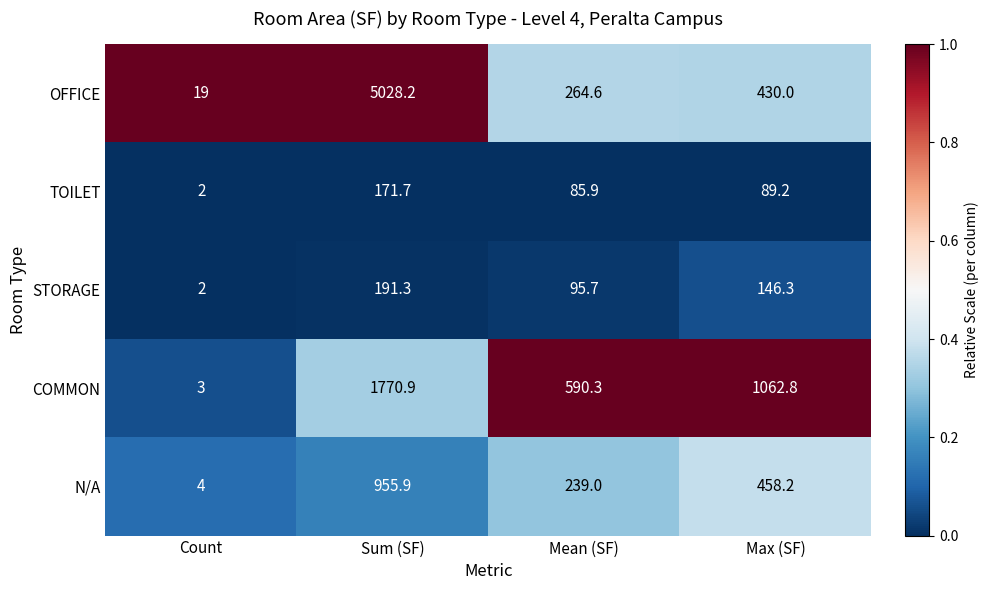

What value does the N/A series have at Mean (SF)?

239.0